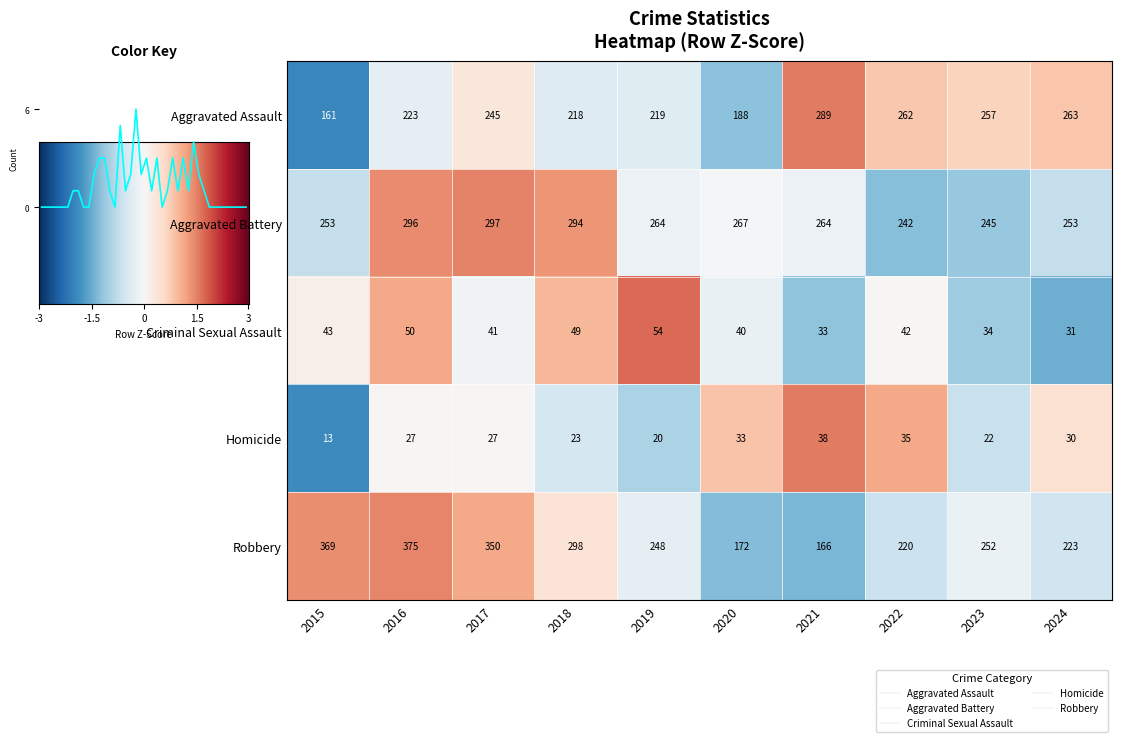

List the series in order of their peak value, highest first.

Robbery, Aggravated Battery, Aggravated Assault, Criminal Sexual Assault, Homicide